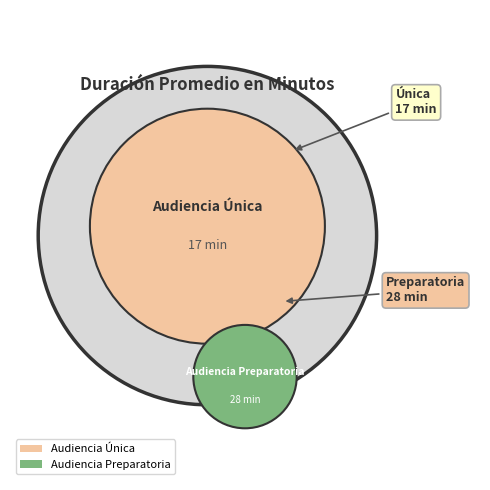

Is Audiencia Preparatoria the majority of the pie?

Yes